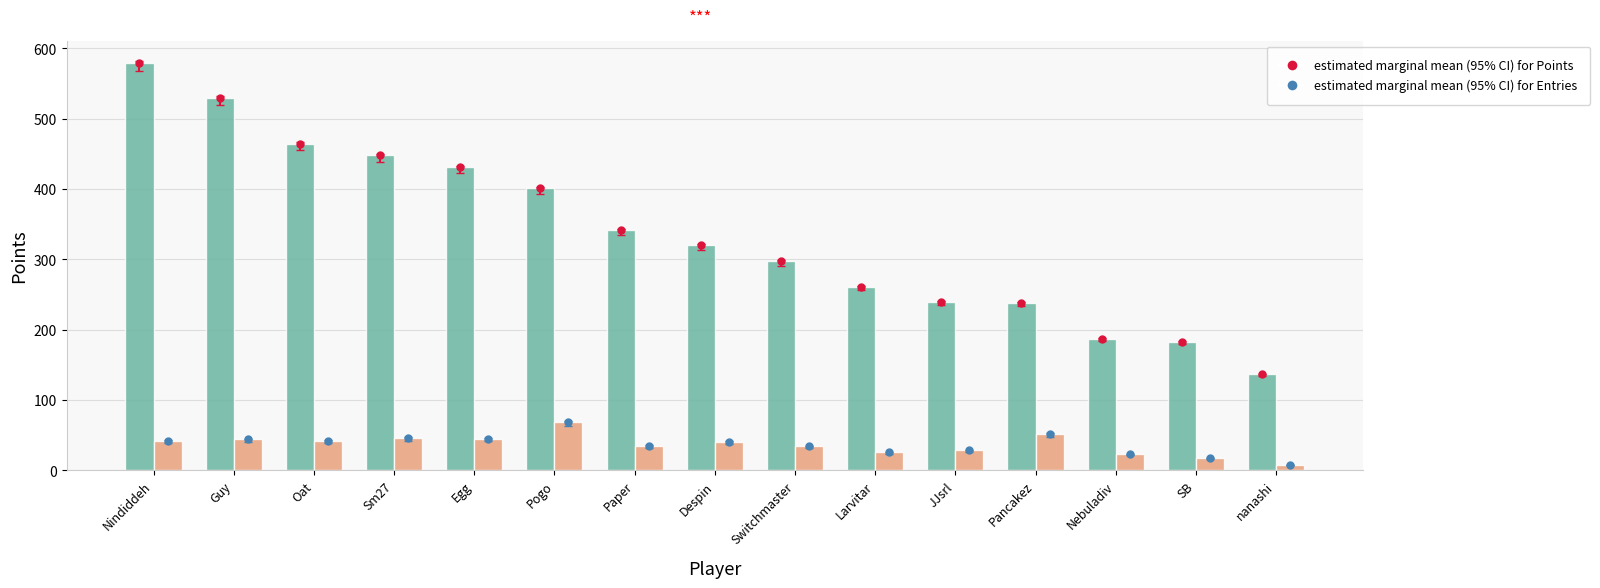

What is the greatest value displayed?

579